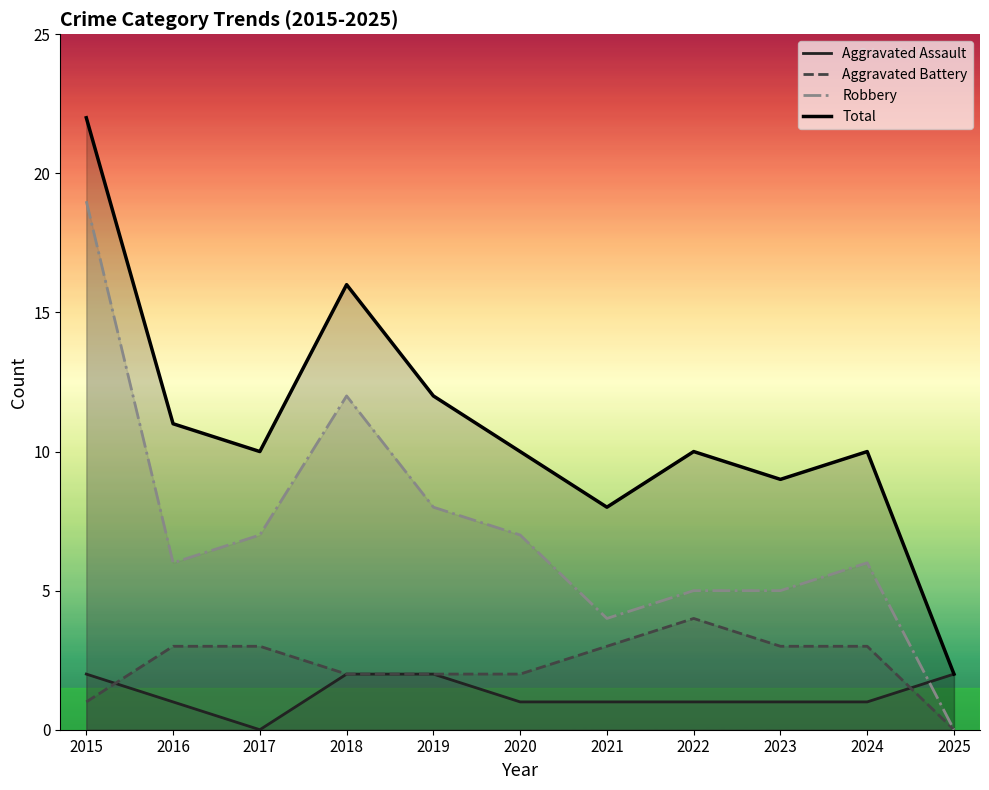

True or false: Robbery and Total intersect in this chart.

False